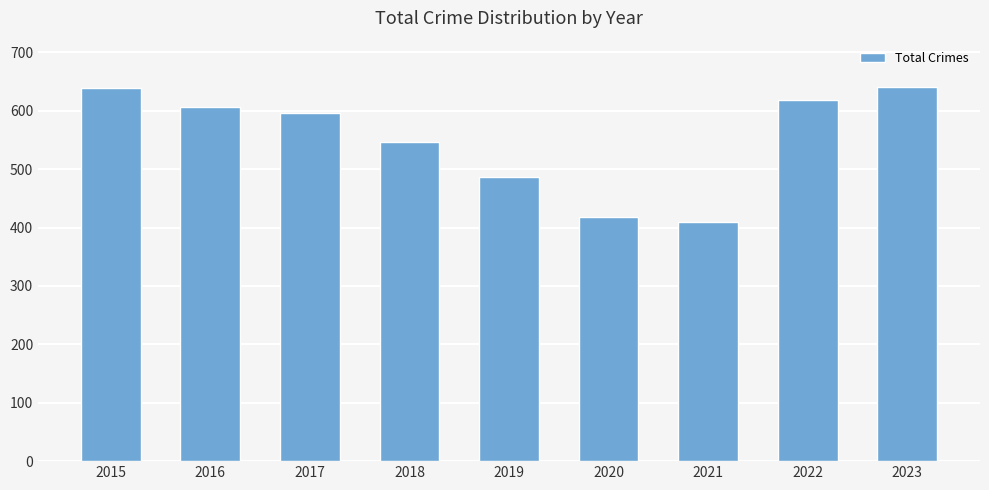

What is the value of the 2nd bar from the left?

607